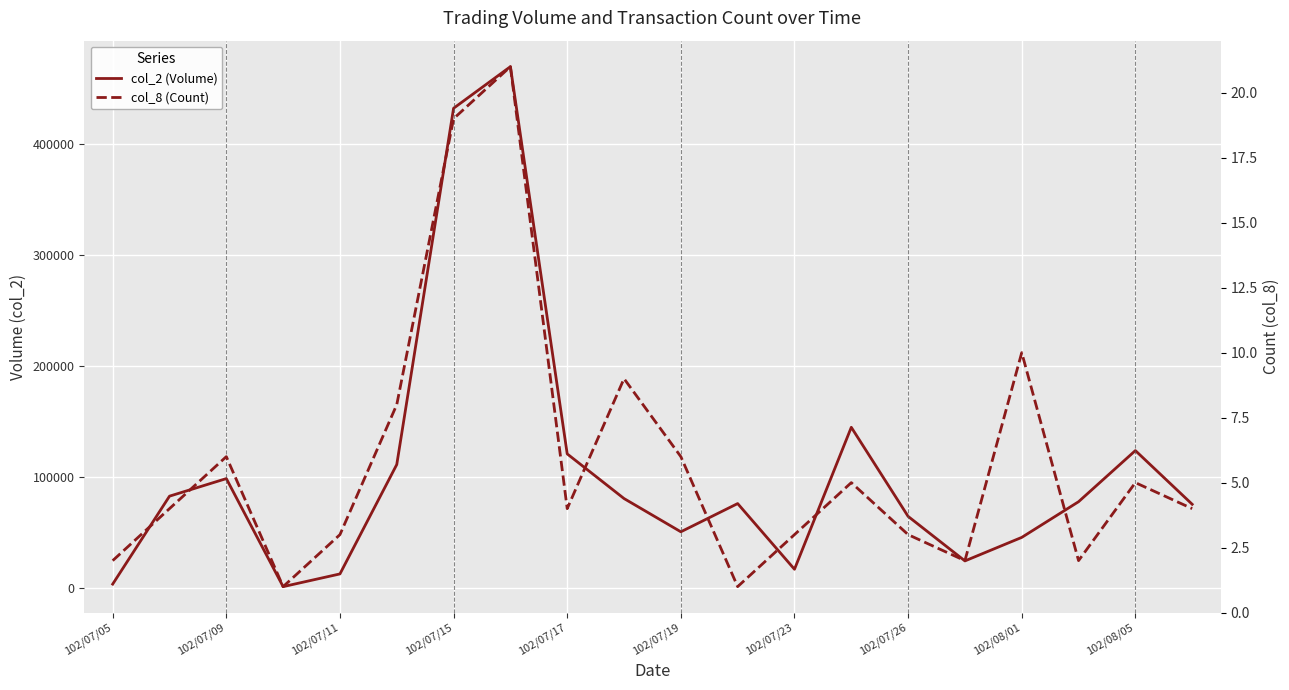

Which series has the widest spread of values?

col_2 (Volume)